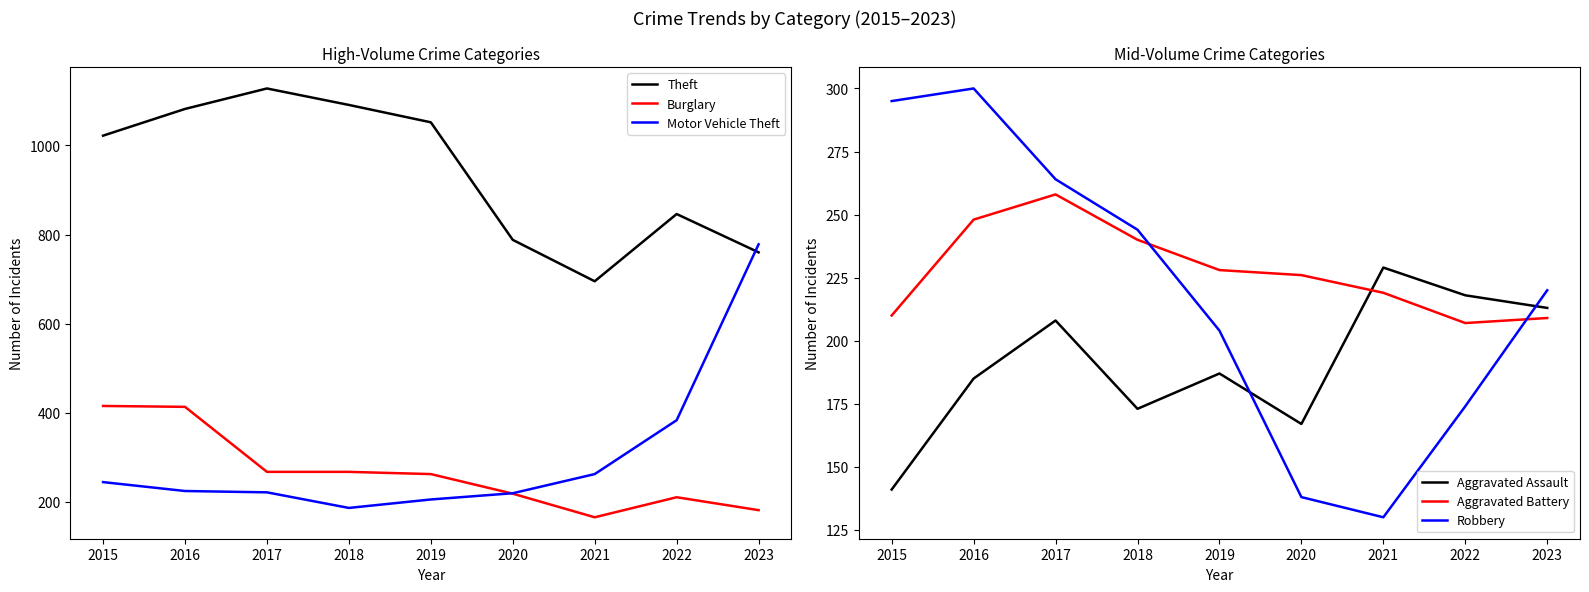

At which category does Aggravated Battery reach its first local peak?

2017